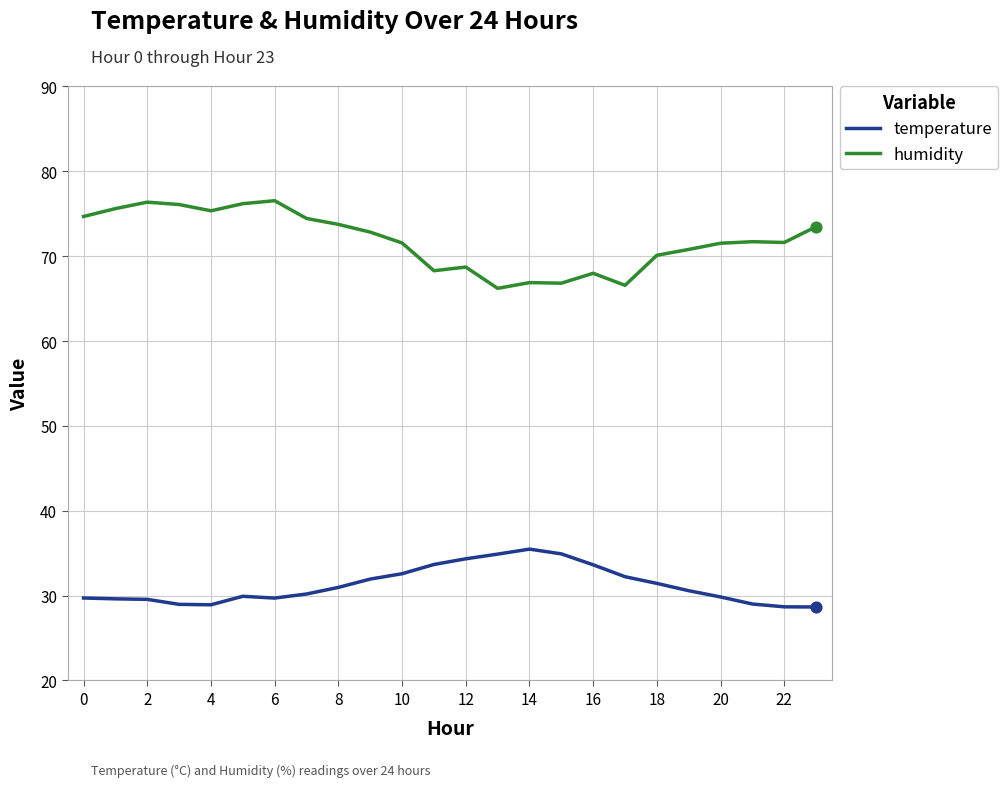

Which series has the largest total across all categories?

humidity